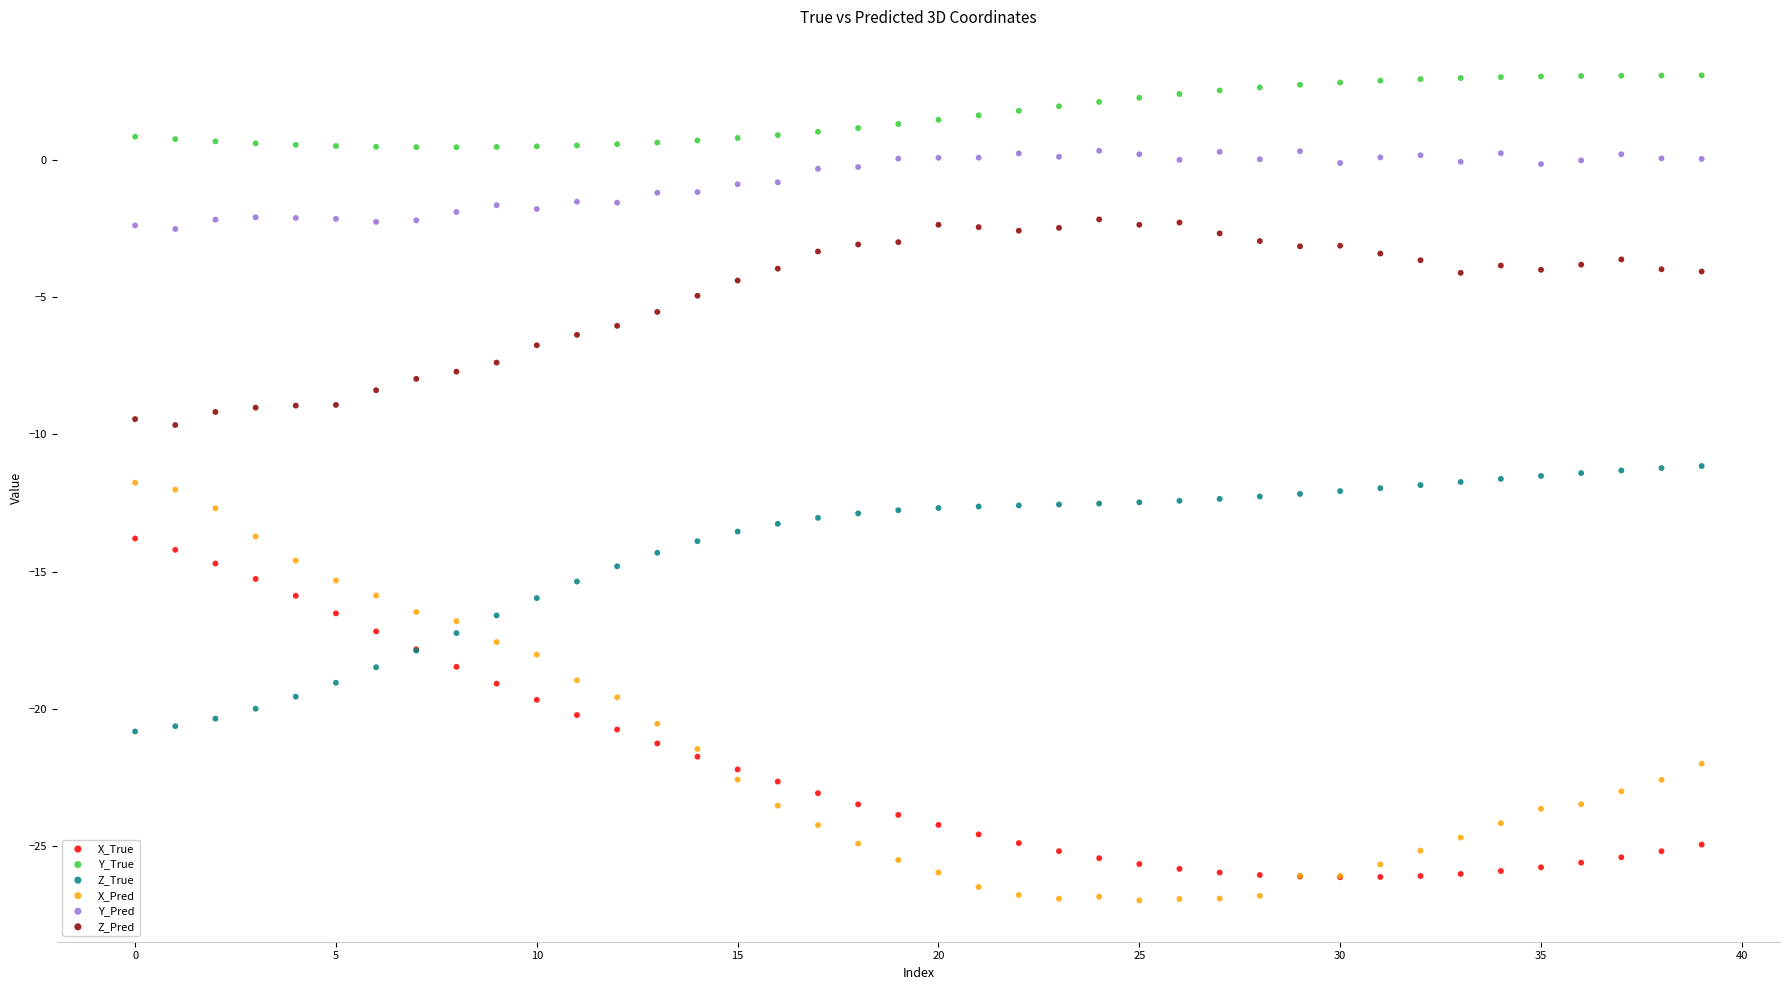

Which series contains the lowest Y value?

X_Pred